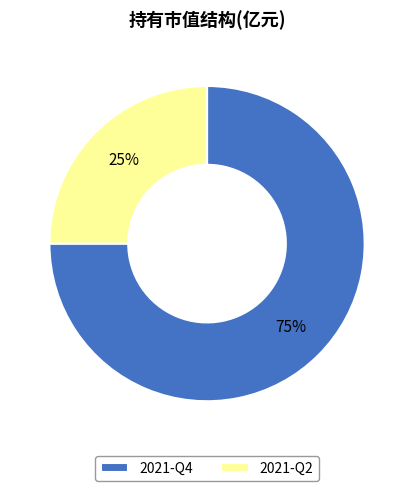

Count the number of slices in the pie.

2